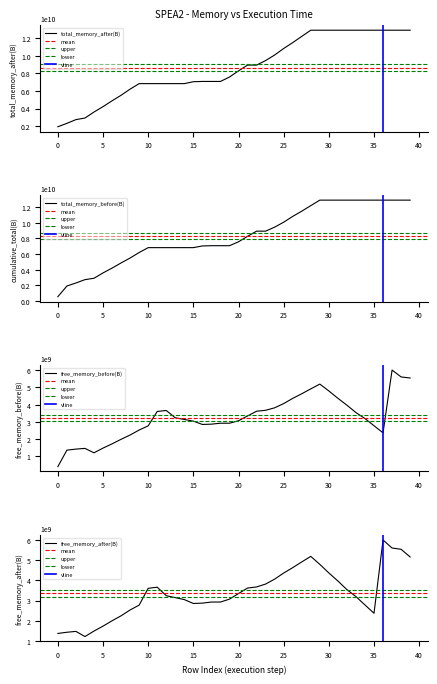

What is the minimum value for free_memory_after(B)?

1212357808